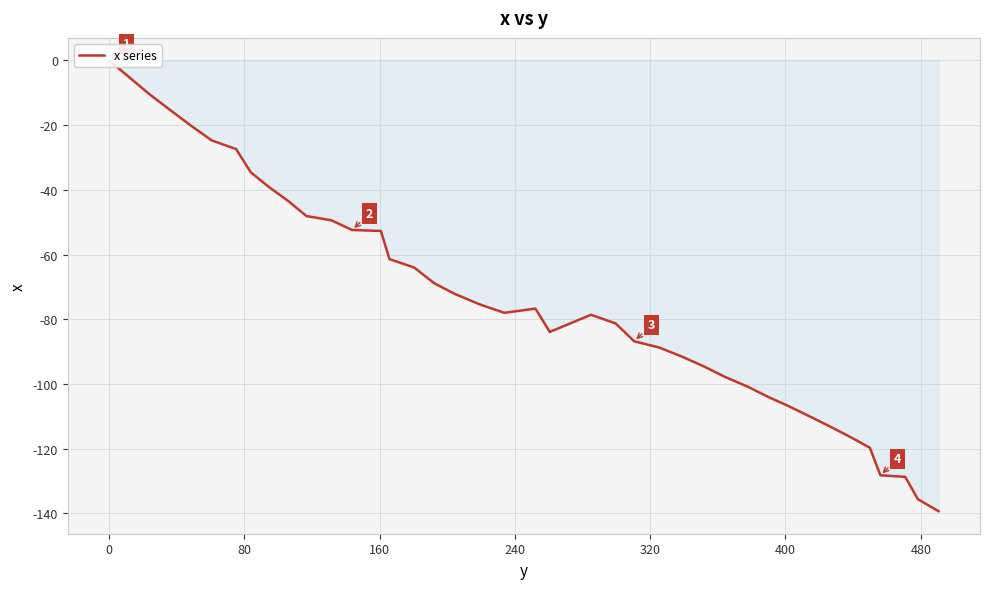

How many points are higher than both their immediate neighbors (excluding endpoints)?

2